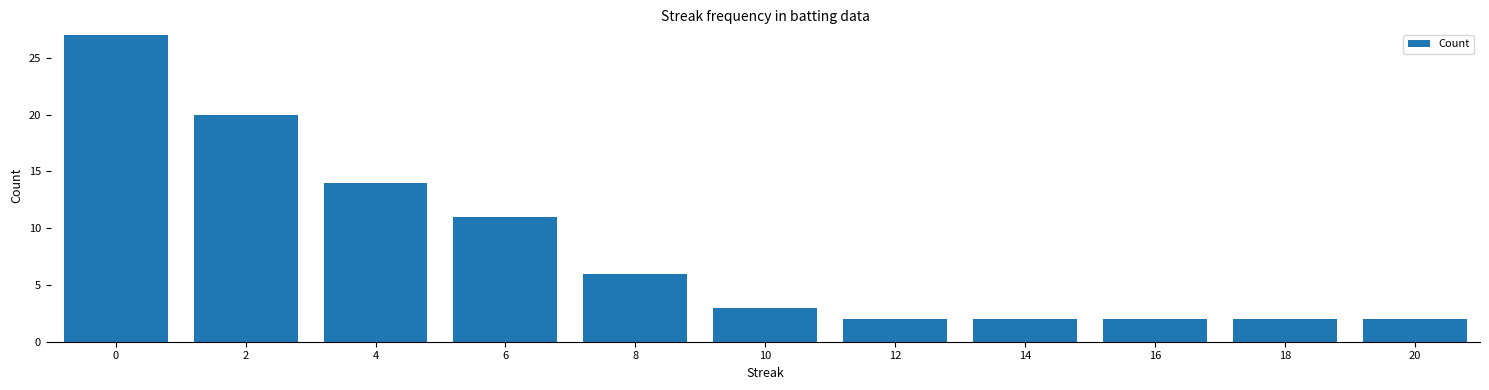

What is the difference between the values at 12 and 4?

12